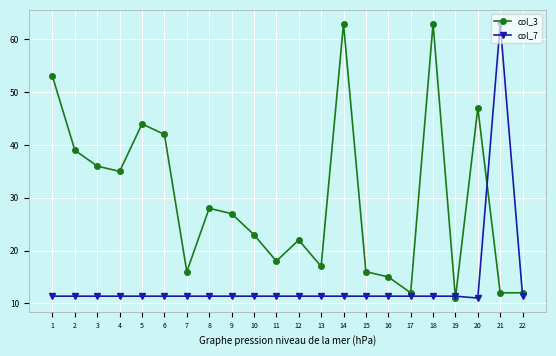

True or false: col_7 has more than 0 points higher than both neighbors.

True